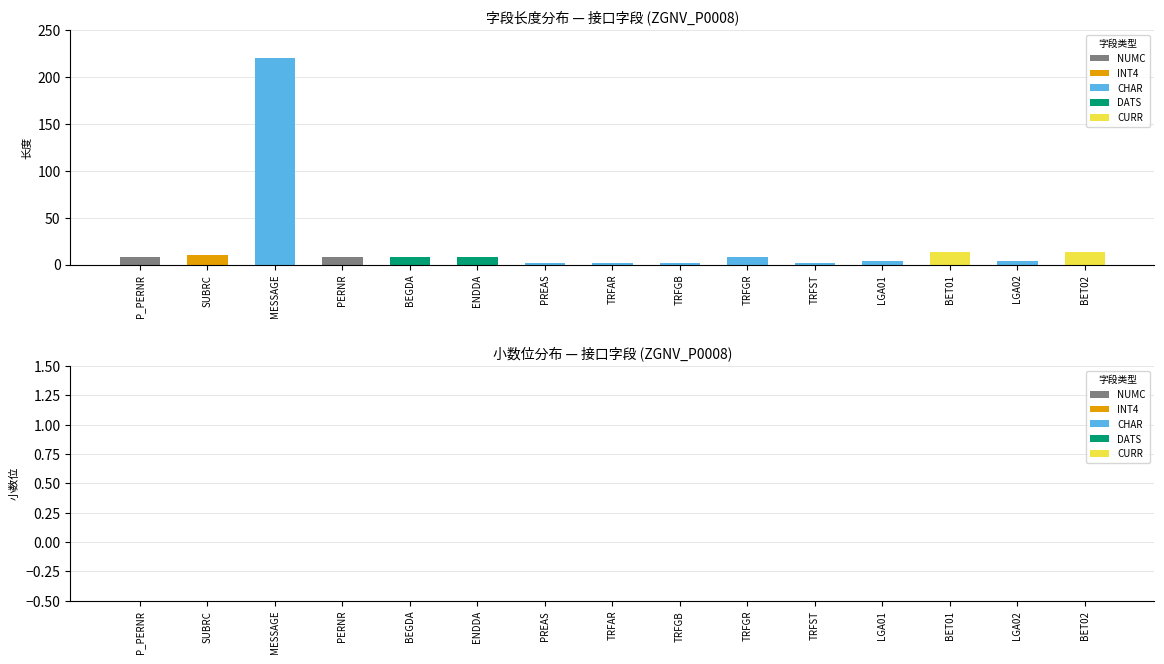

True or false: 小数位 has a value of 0 at LGA01.

True